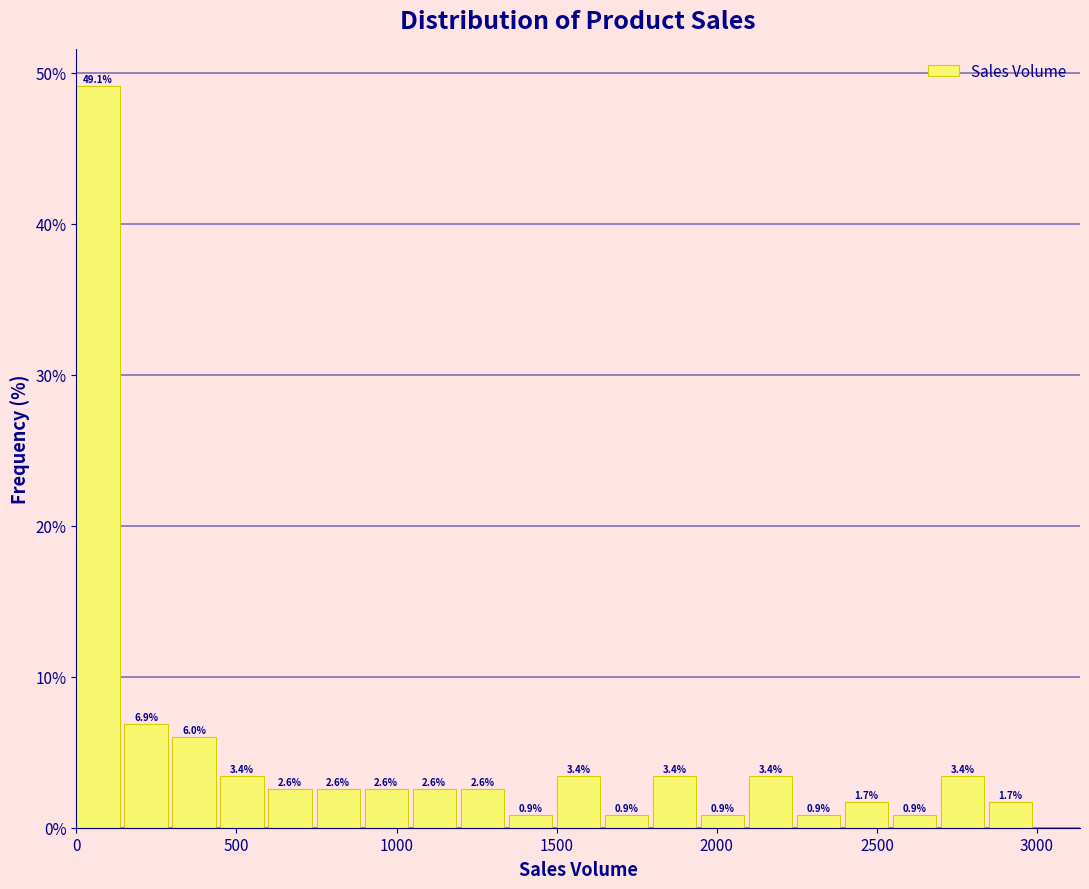

Read against the x-axis, roughly where is the centre of the tallest bar?

50